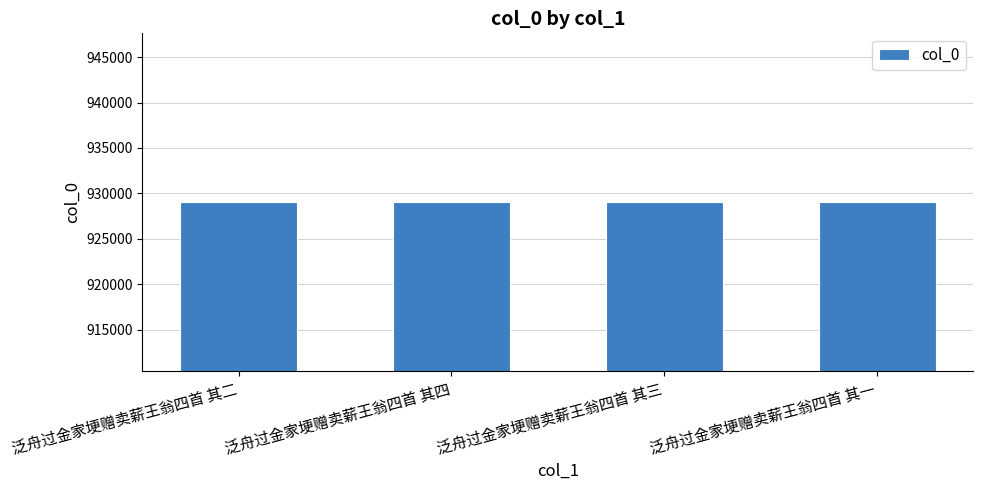

Approximately how many times larger is the value at 泛舟过金家埂赠卖薪王翁四首 其一 compared to 泛舟过金家埂赠卖薪王翁四首 其四?

1.0